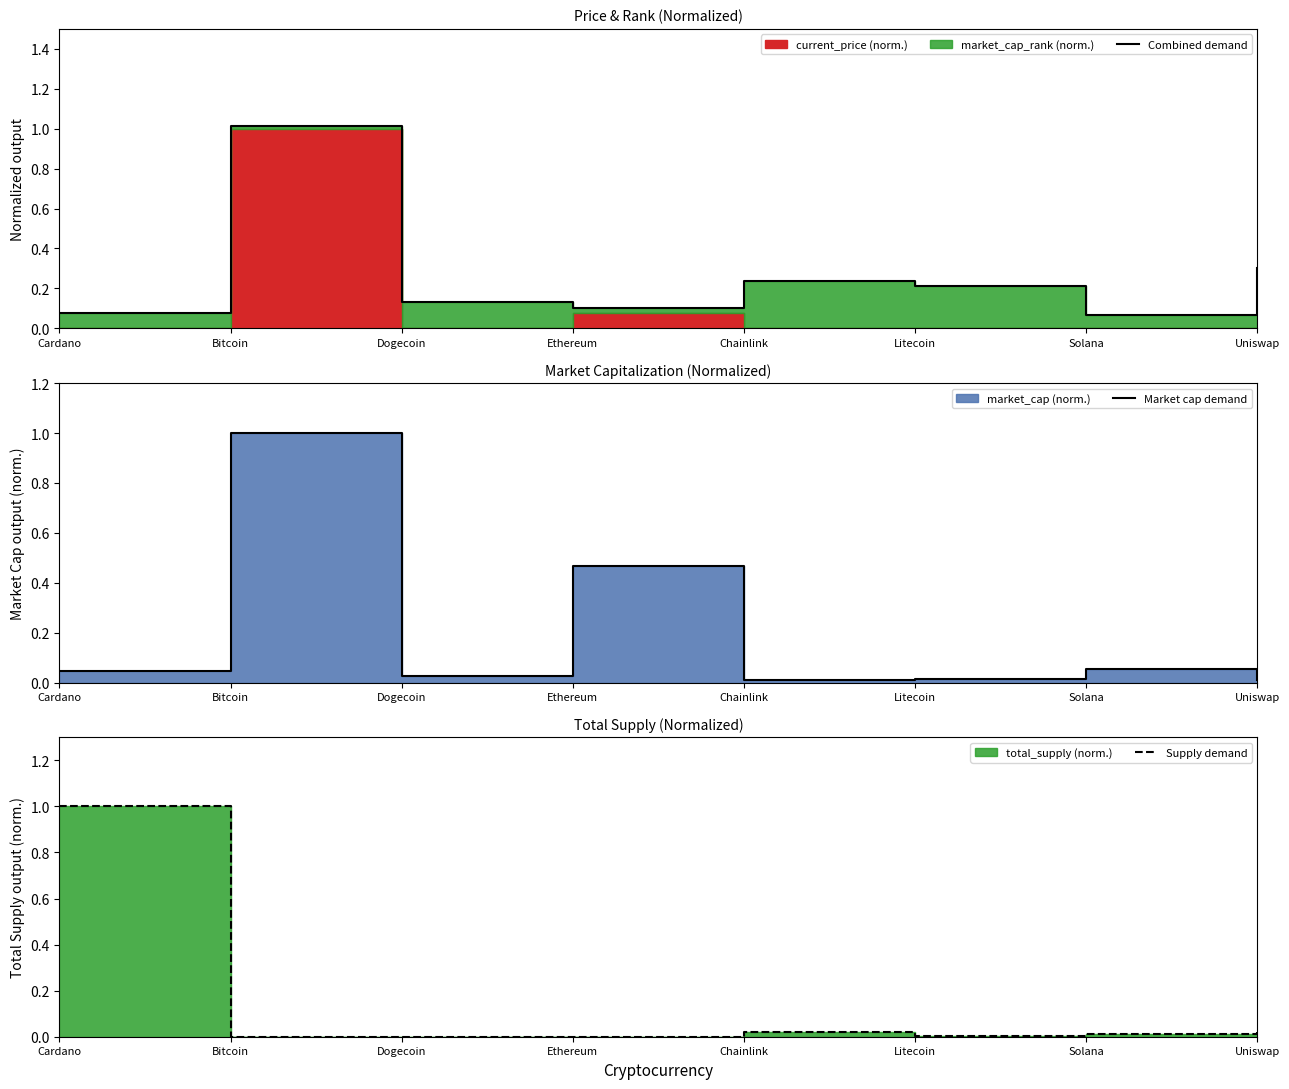

What position from the right is Bitcoin?

7